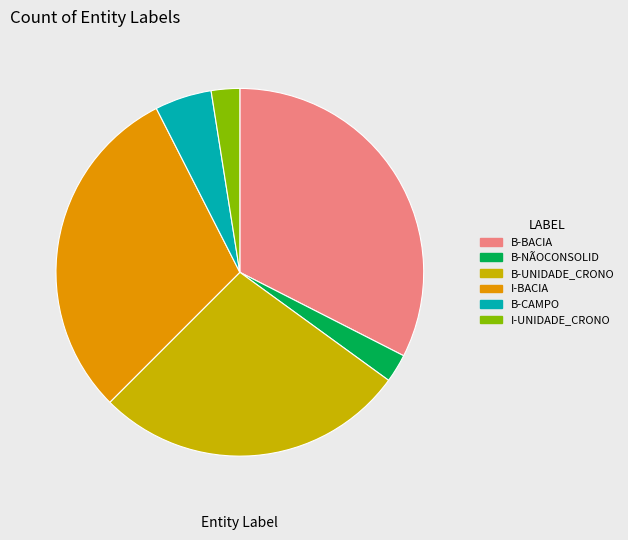

What is the largest slice in the pie chart?

B-BACIA